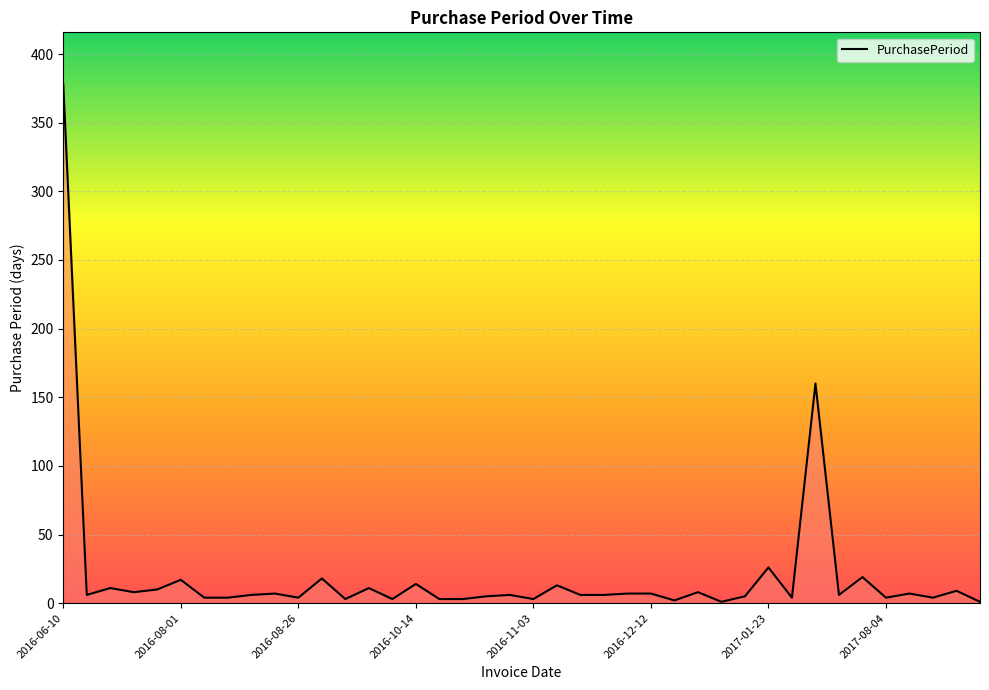

What is the average value?

20